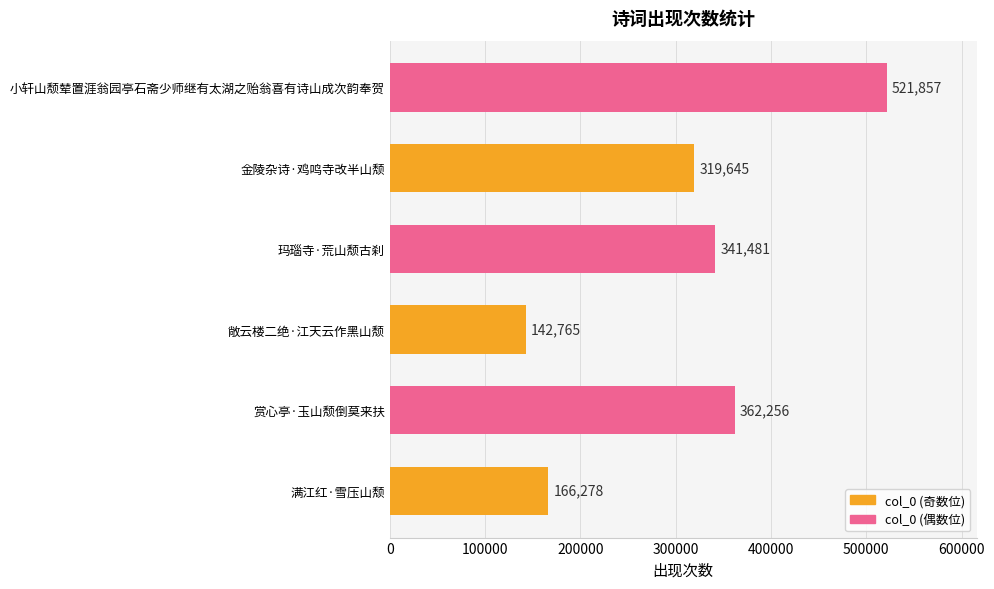

List the labels in order of value, largest first.

小轩山颓辇置涯翁园亭石斋少师继有太湖之贻翁喜有诗山成次韵奉贺, 赏心亭·玉山颓倒莫来扶, 玛瑙寺·荒山颓古刹, 金陵杂诗·鸡鸣寺改半山颓, 满江红·雪压山颓, 敞云楼二绝·江天云作黑山颓